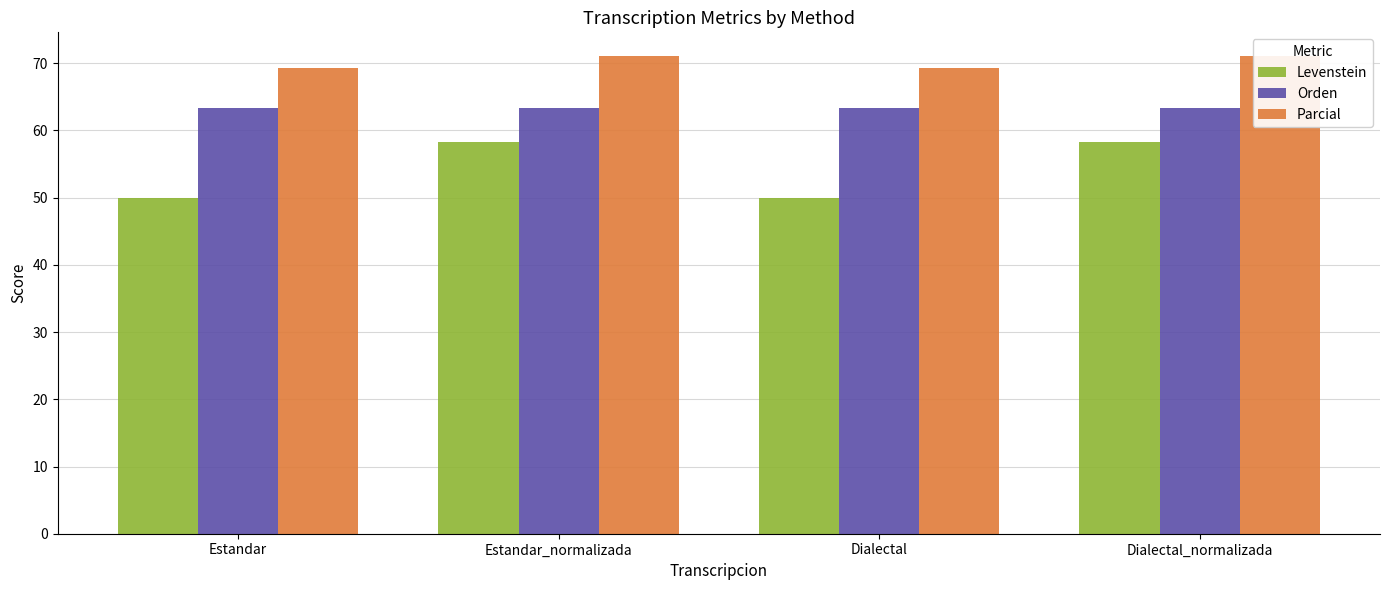

List the series in order of their overall mean, lowest first.

Levenstein, Orden, Parcial